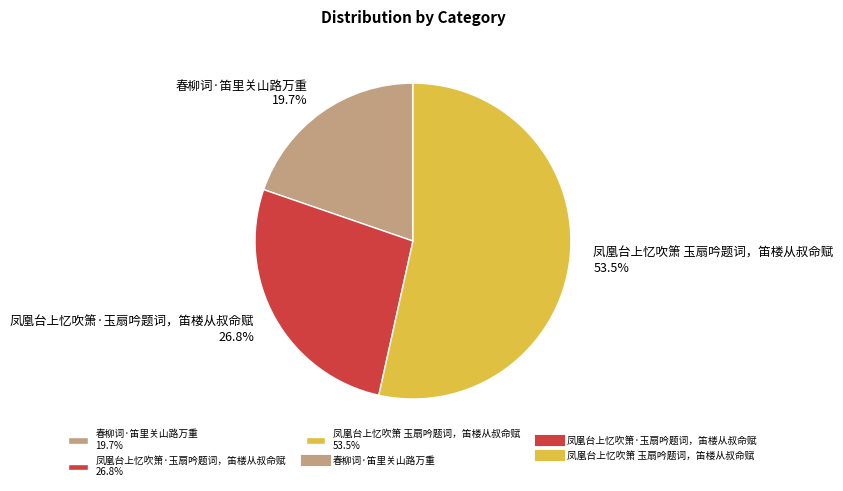

Rank the categories by value from highest to lowest.

凤凰台上忆吹箫 玉扇吟题词，笛楼从叔命赋, 凤凰台上忆吹箫·玉扇吟题词，笛楼从叔命赋, 春柳词·笛里关山路万重